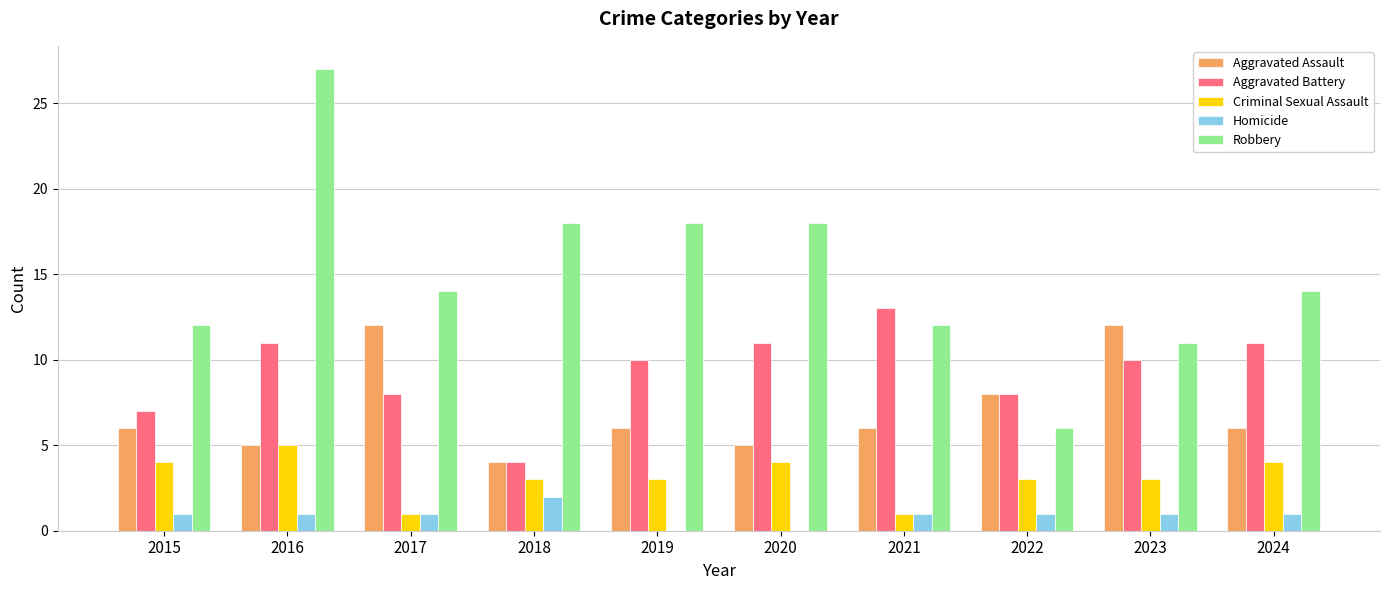

At which label does Aggravated Battery reach its peak?

2021